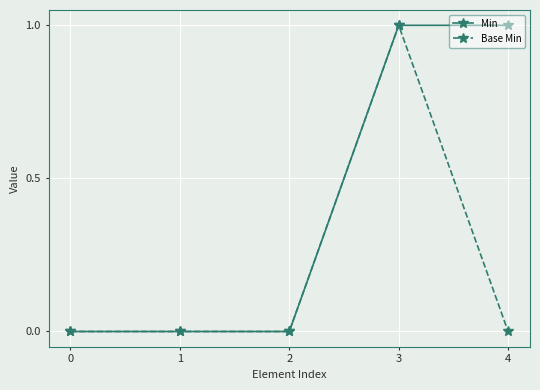

What is the sum of all Min values?

2